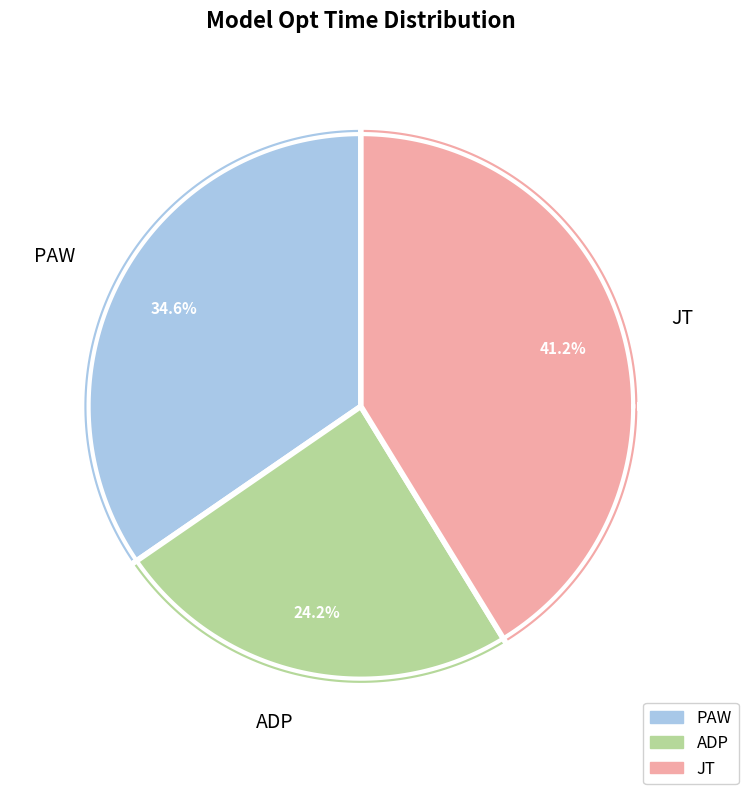

To the nearest percent, what is the combined percentage of ADP and PAW?

59%